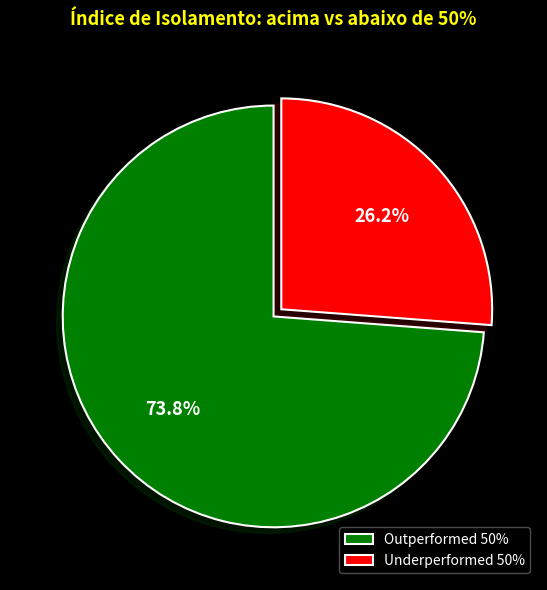

How many segments does this pie chart have?

2